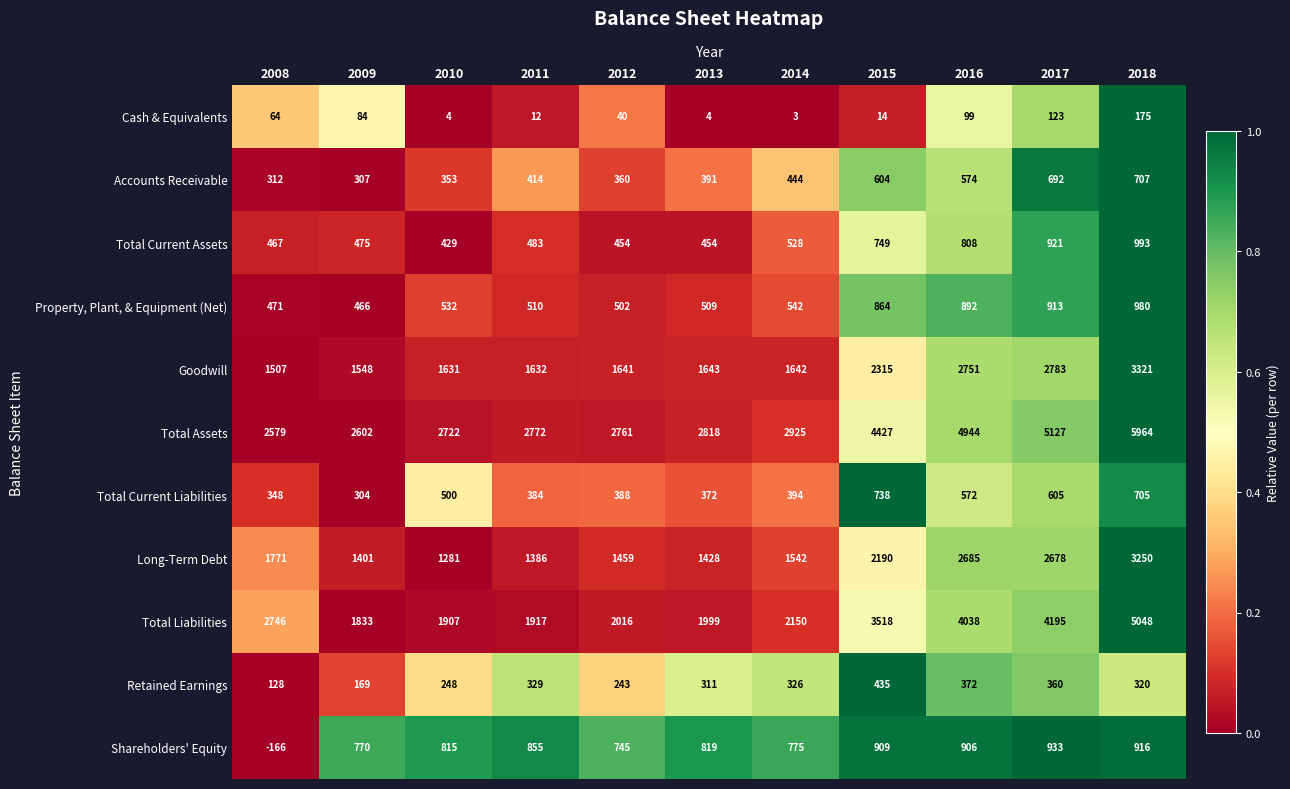

True or false: Long-Term Debt has a value of 1946 at 2013.

False